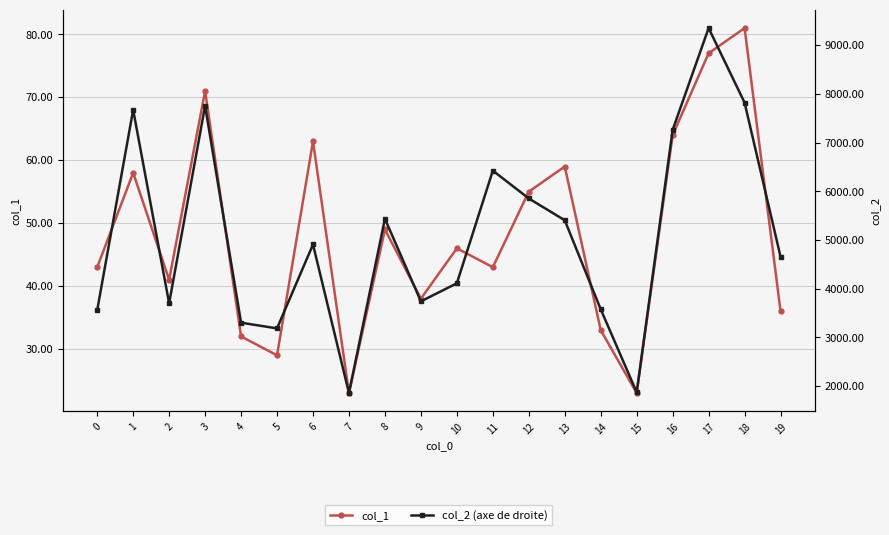

What is the smallest value displayed?

23